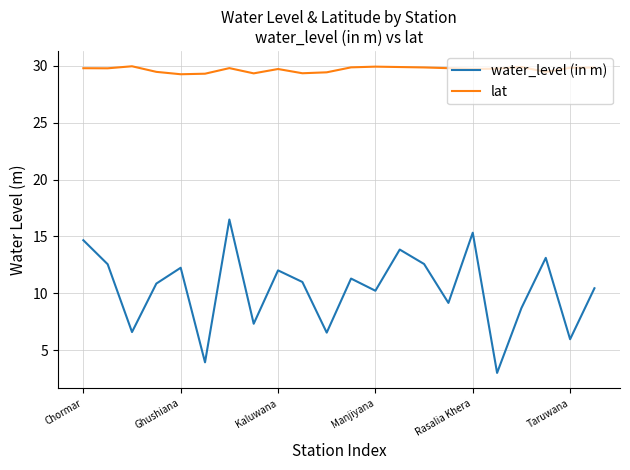

Does the chart display data point markers on the line(s)?

No